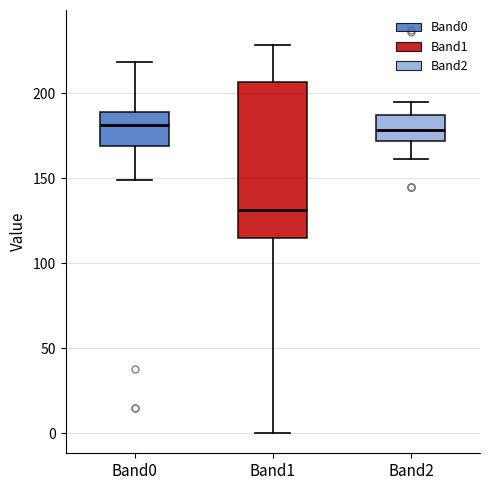

Where does the lower whisker of the box for Band1 end on the y-axis? The values are not printed on the chart, so give them approximately, as read against the axis.

0